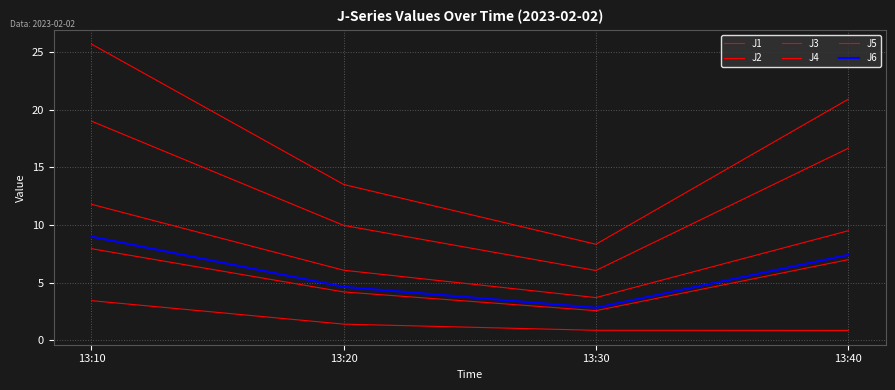

How many lines are shown in the chart?

6